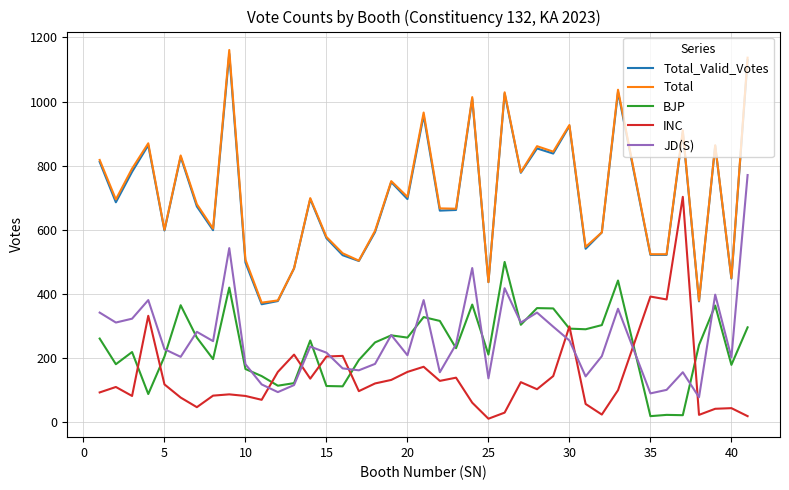

Which series has the largest range (max minus min)?

Total